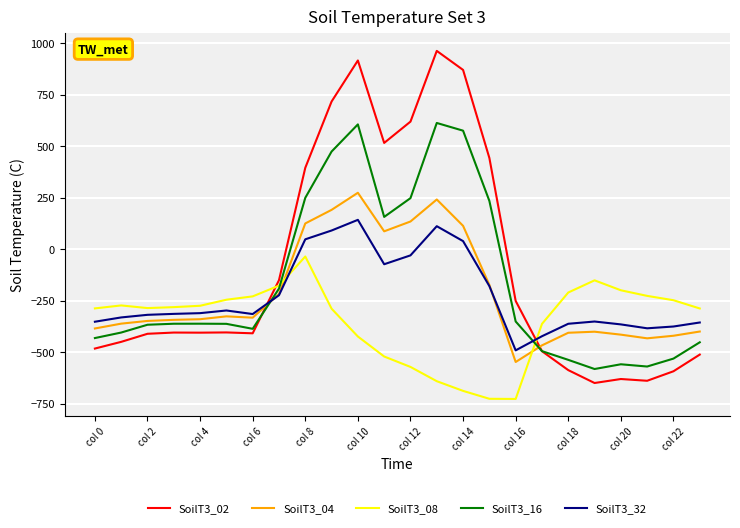

What is the greatest value displayed?

962.7